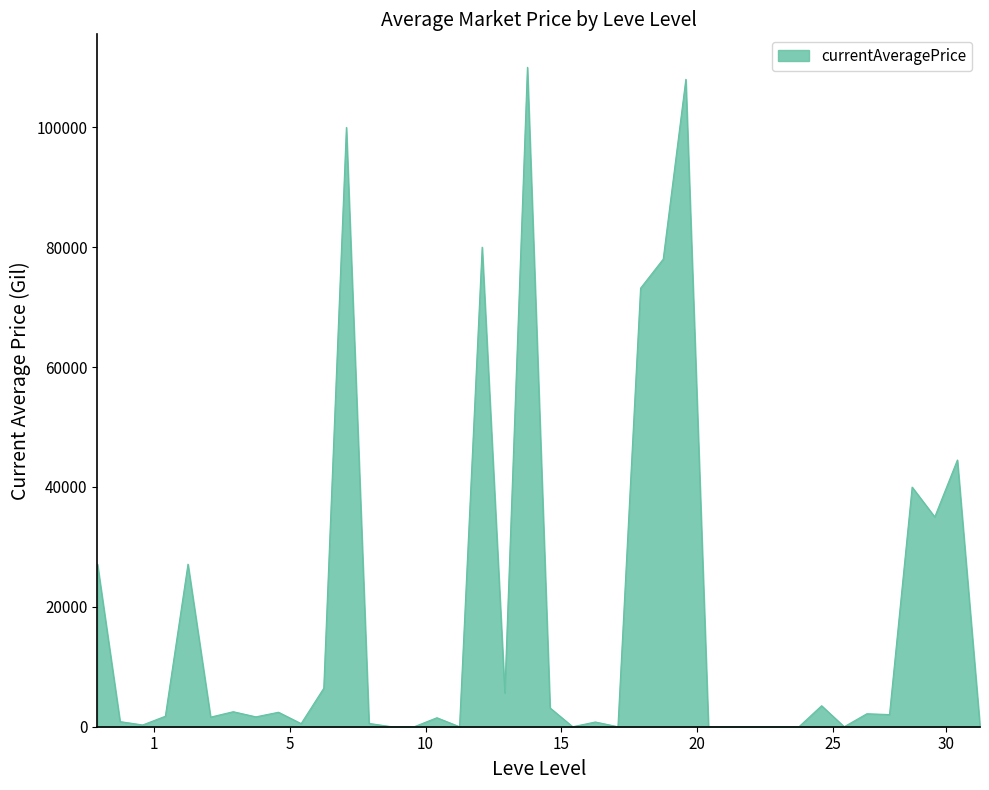

What is the greatest value displayed?

110000.0